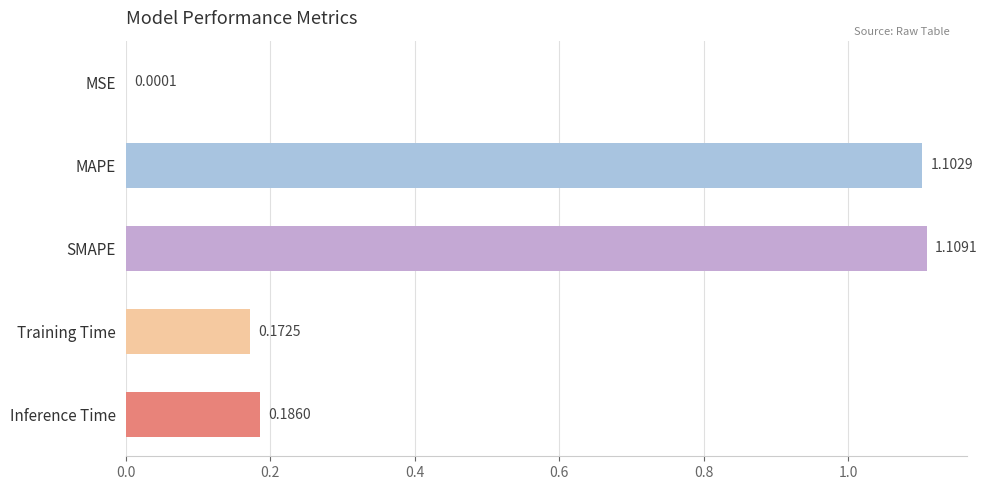

What is the change in value from MSE to MAPE?

+1.1